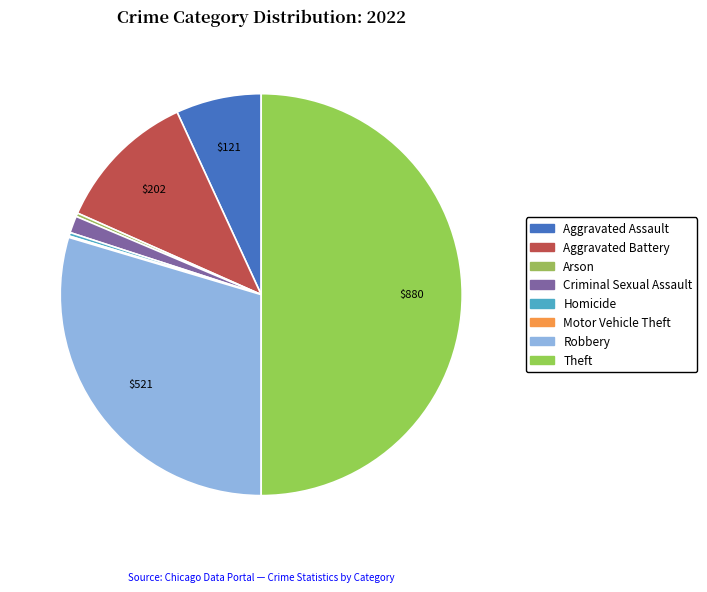

What portion of the pie excludes Homicide?

99.7%